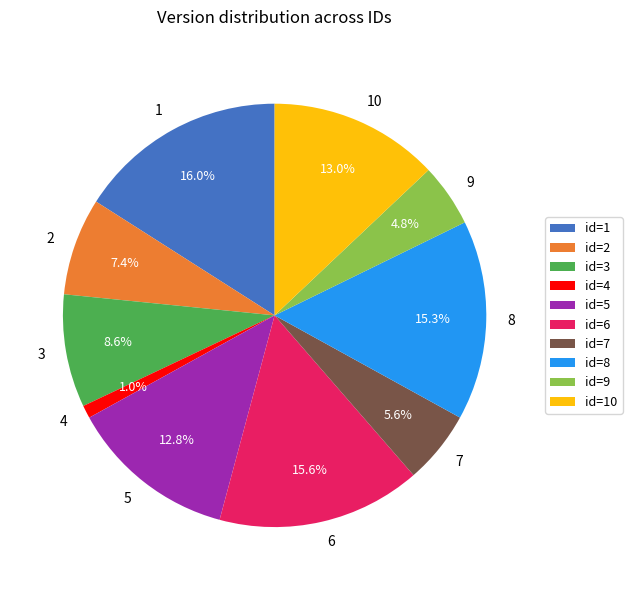

Approximately how many times larger is the value at 2 compared to 5?

0.6